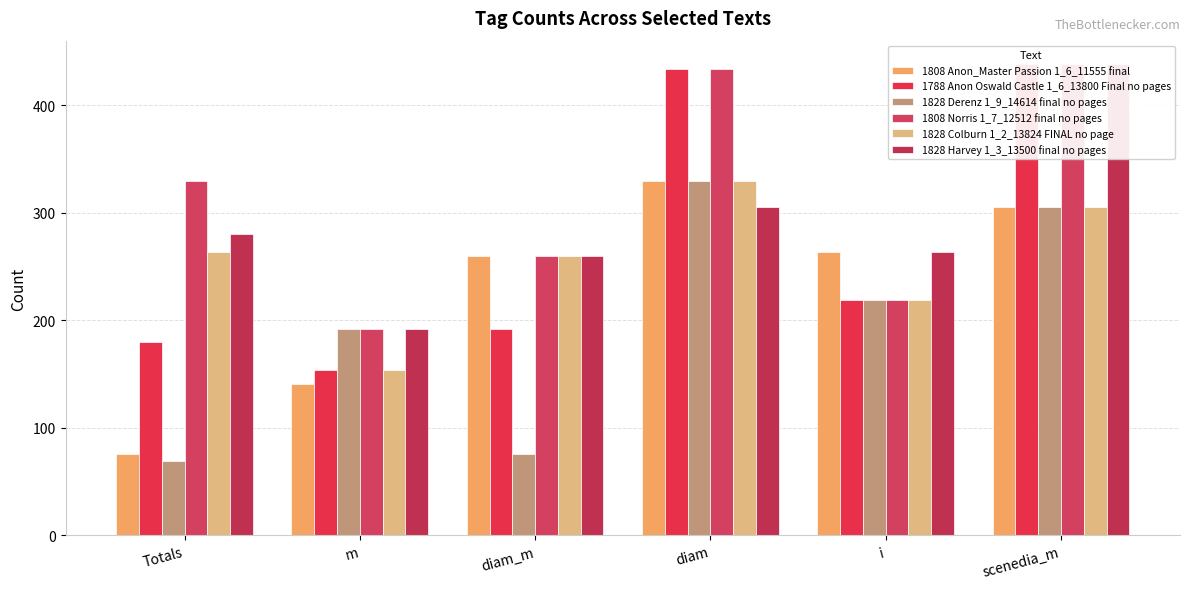

Which series has the widest spread of values?

1788 Anon Oswald Castle 1_6_13800 Final no pages